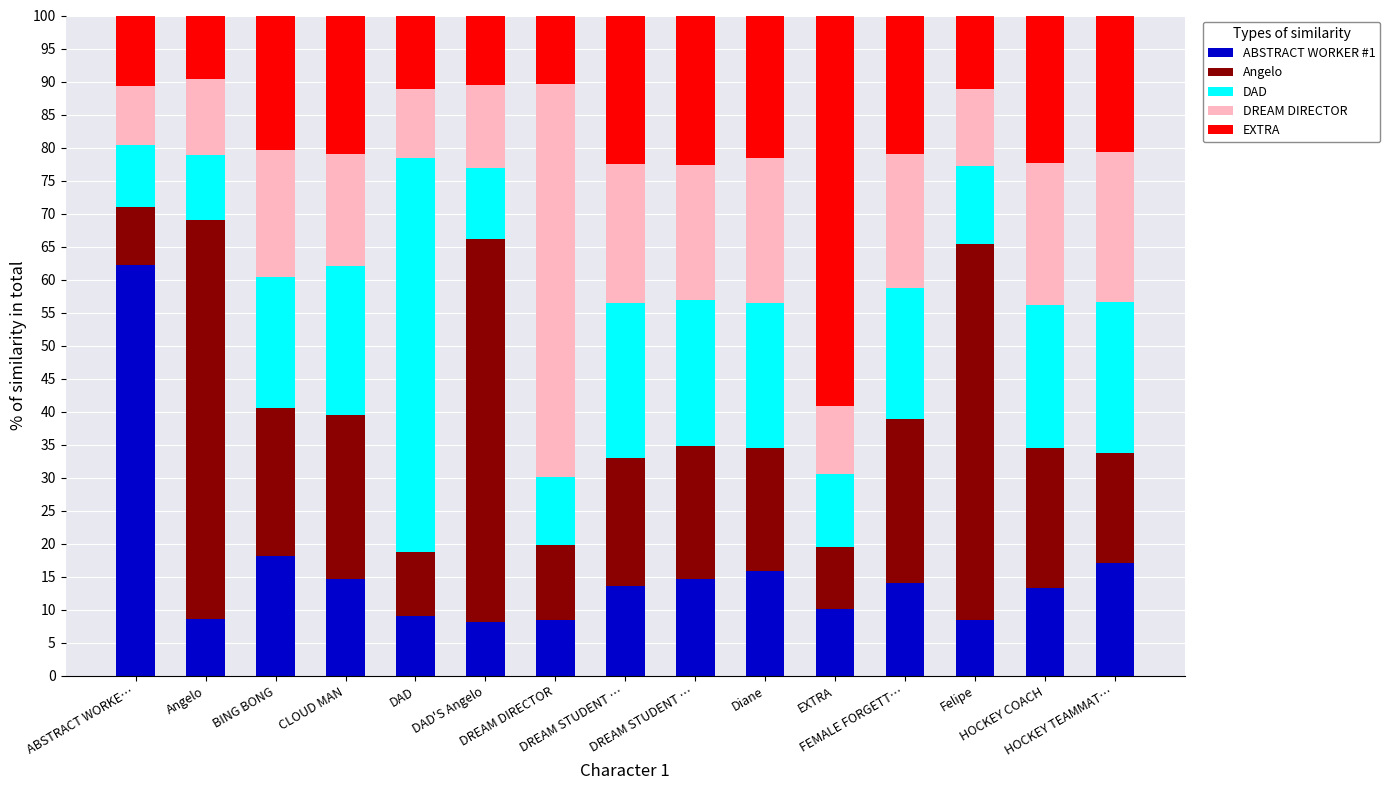

How many categories are shown in the chart?

15